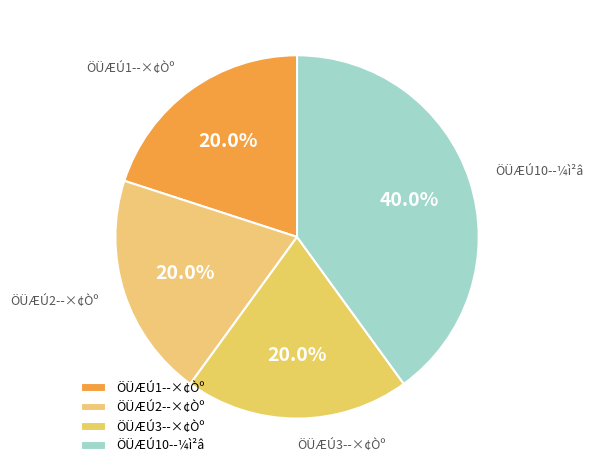

To the nearest percent, what percentage of the pie is ÖÜÆÚ2--×¢Òº?

20%